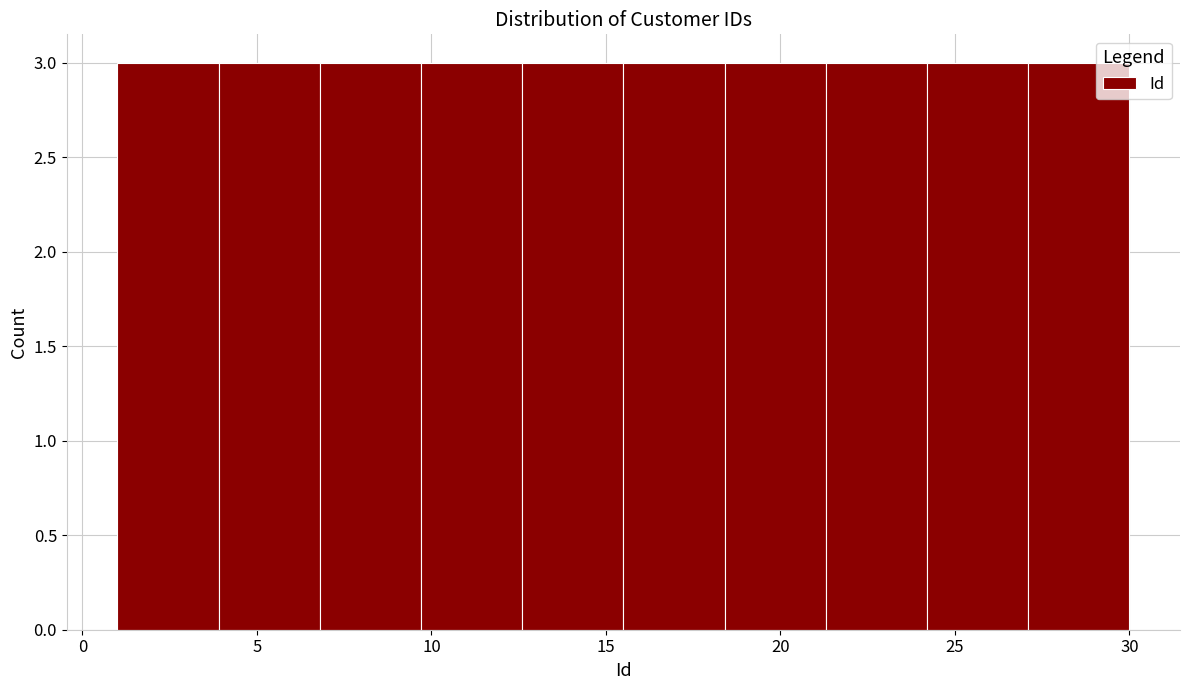

How tall is the bar that spans 9.7 to 12.6 on the x-axis? Neither the bar edges nor the heights are printed on the chart, so give them approximately, as read against the axes.

3